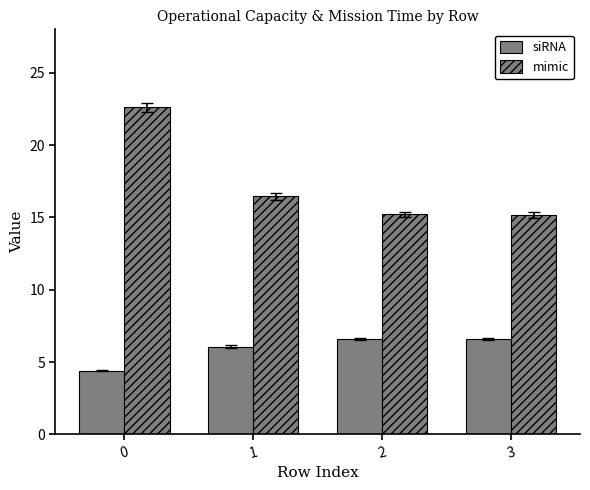

What is the difference between the second highest and minimum values in the siRNA series?

2.2